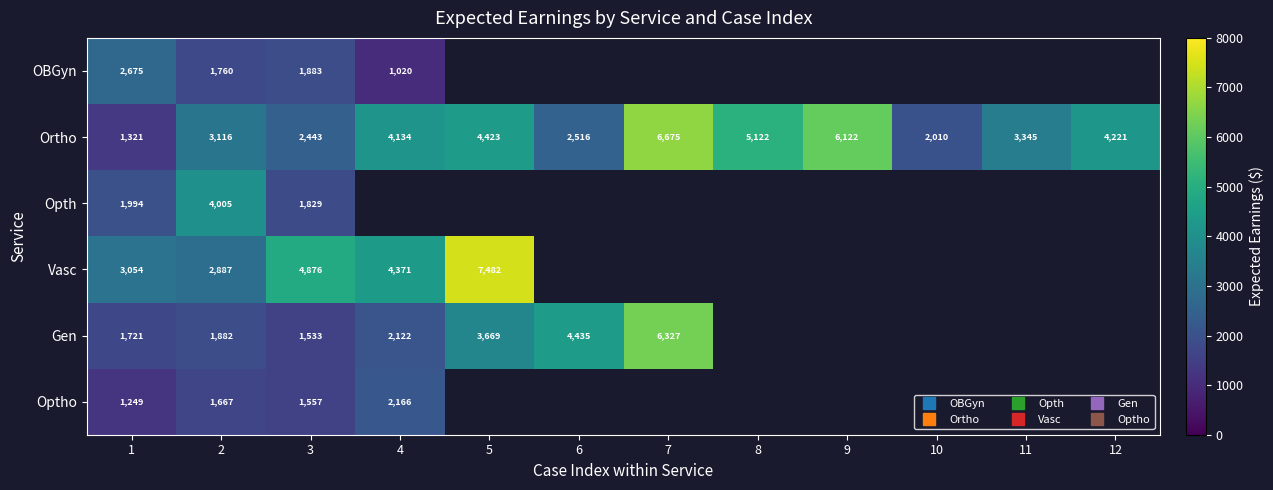

Between 9 and 5, which is larger?

5